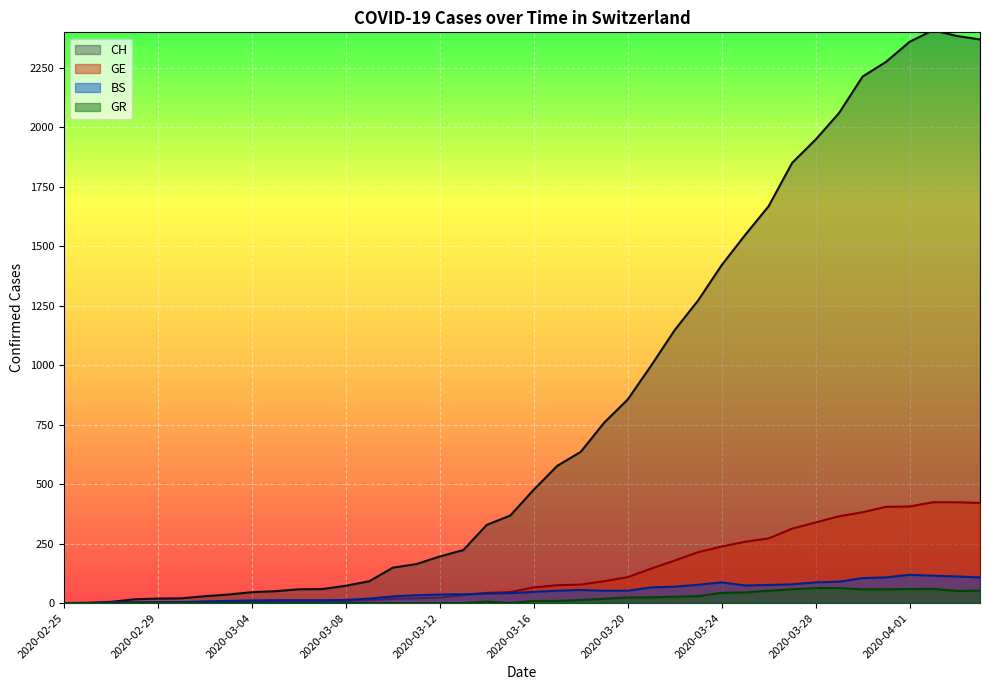

Which label corresponds to the largest value in the chart?

2020-04-02